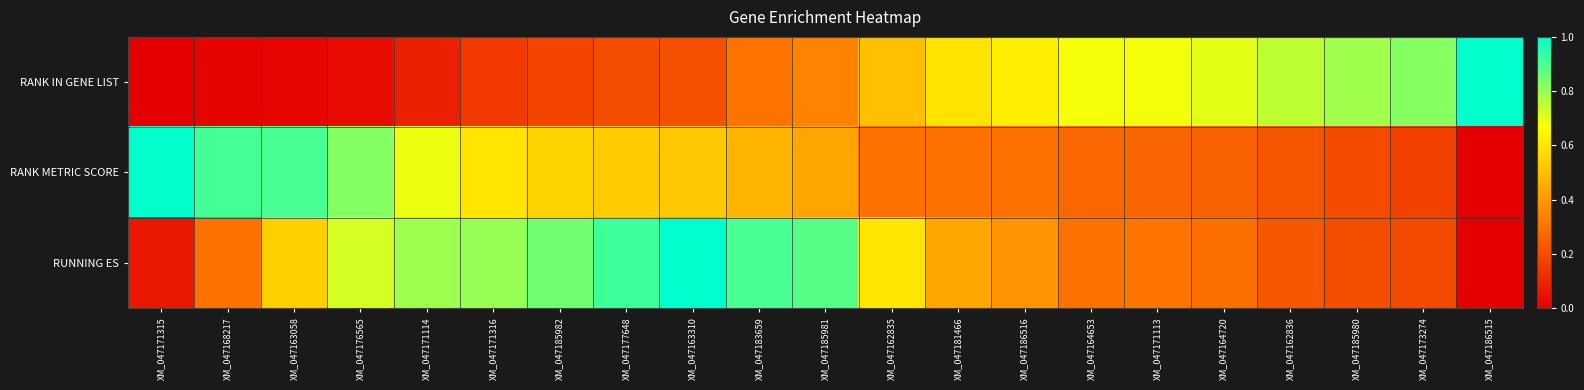

What is the total value across all series at XM_047168217?

1.2